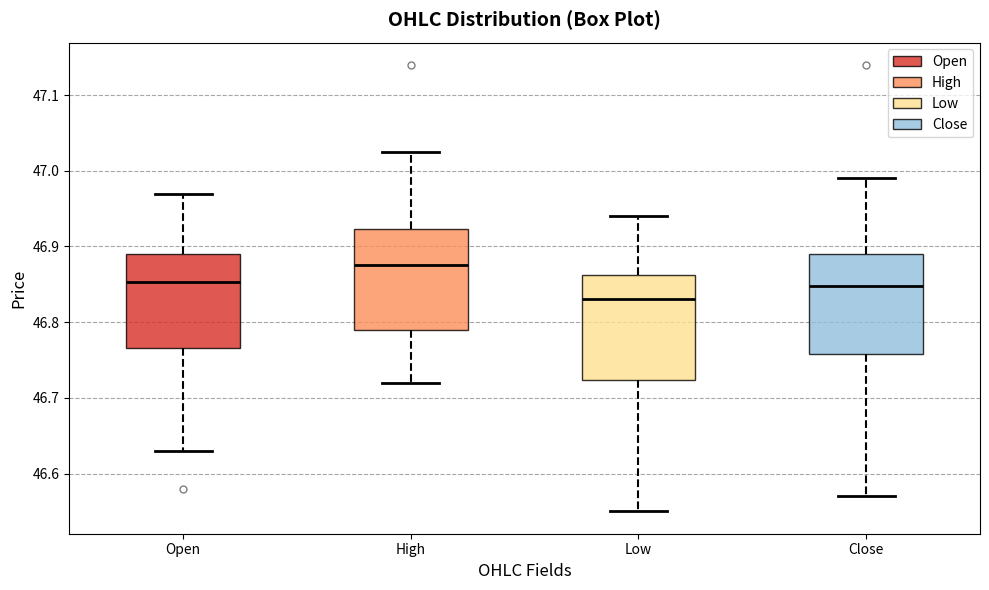

Reading left to right, transcribe this box plot: for each box, give where its median line is, the range the box spans, and where its two whiskers end, as read against the y-axis. The values are not printed on the chart, so give them approximately, as read against the axis.

Open: median 46.85, box 46.77 to 46.89, whiskers 46.63 to 46.97
High: median 46.88, box 46.79 to 46.92, whiskers 46.72 to 47.03
Low: median 46.83, box 46.72 to 46.86, whiskers 46.55 to 46.94
Close: median 46.85, box 46.76 to 46.89, whiskers 46.57 to 46.99